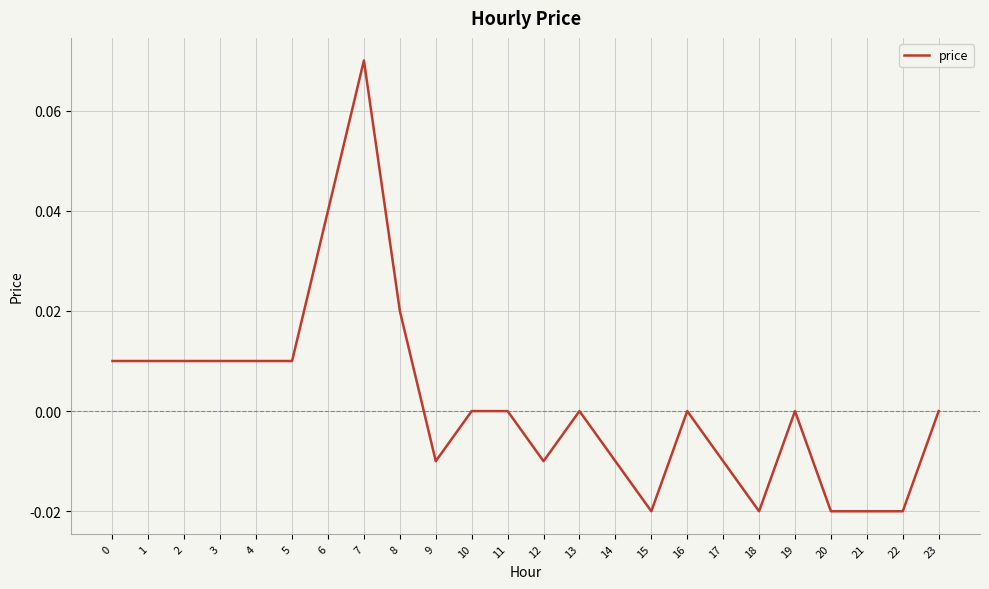

Between 12 and 3, which is larger?

3